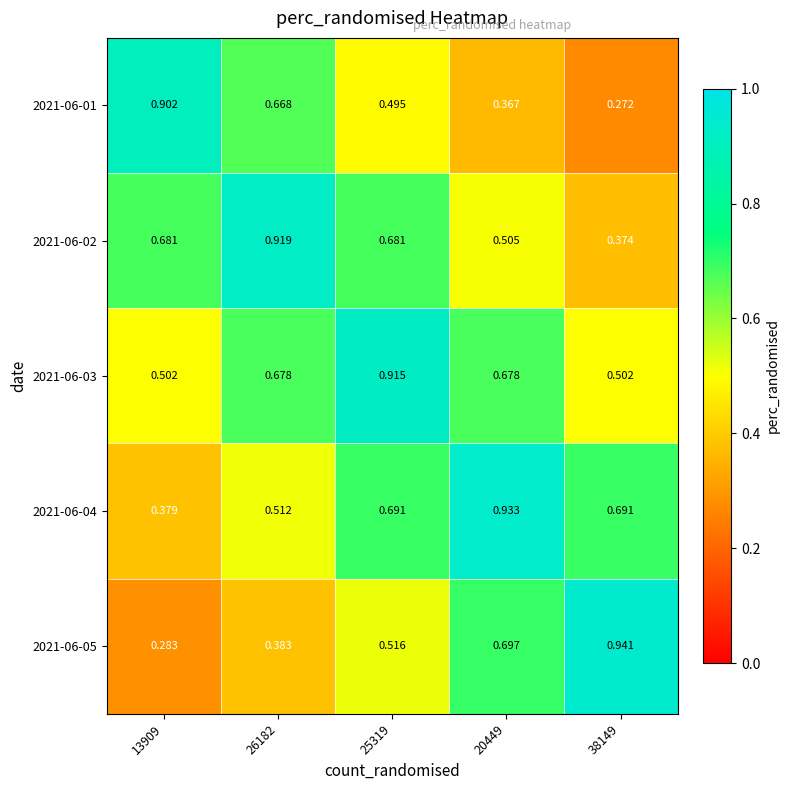

At which category does the chart reach its peak across all series?

38149